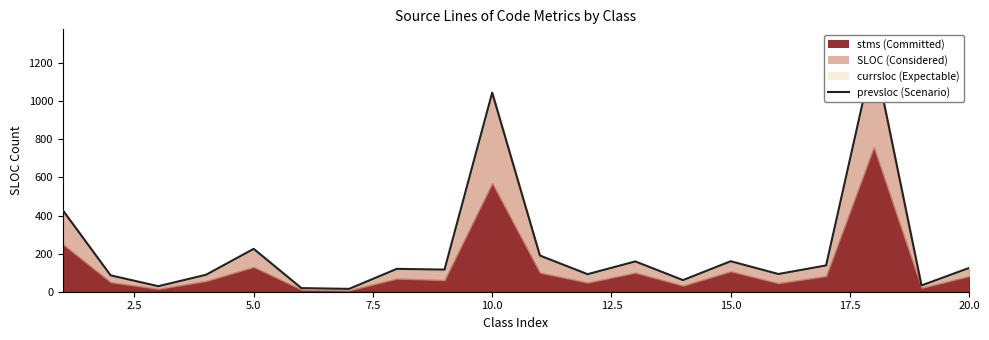

True or false: there are more than 0 points higher than both neighbors.

True